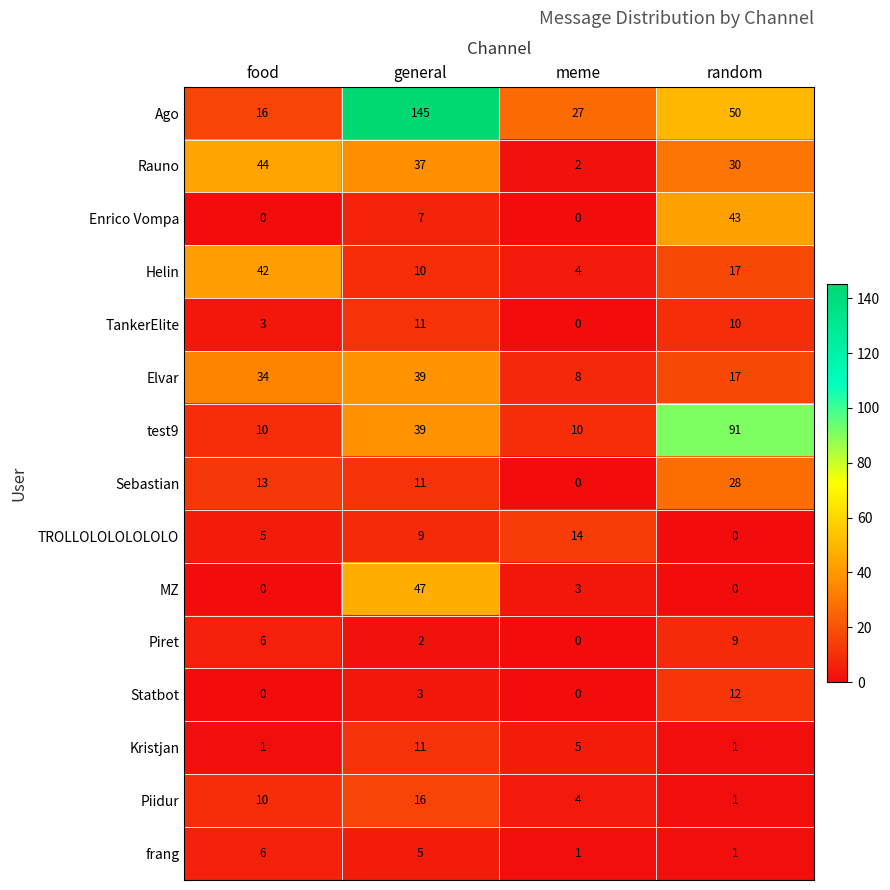

At which category is the sum across all series the highest?

general